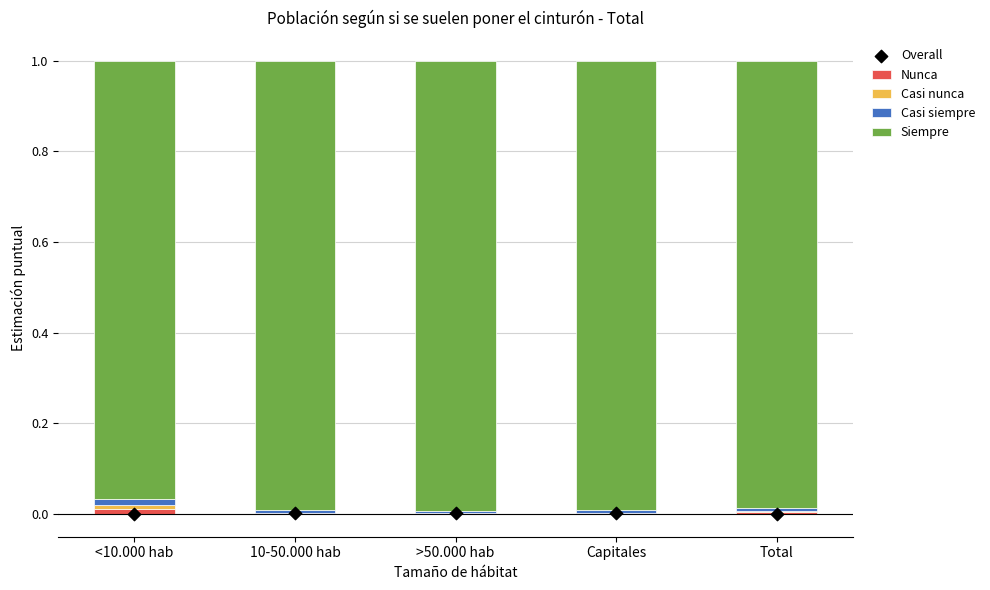

Which series reaches the minimum Y coordinate?

Overall